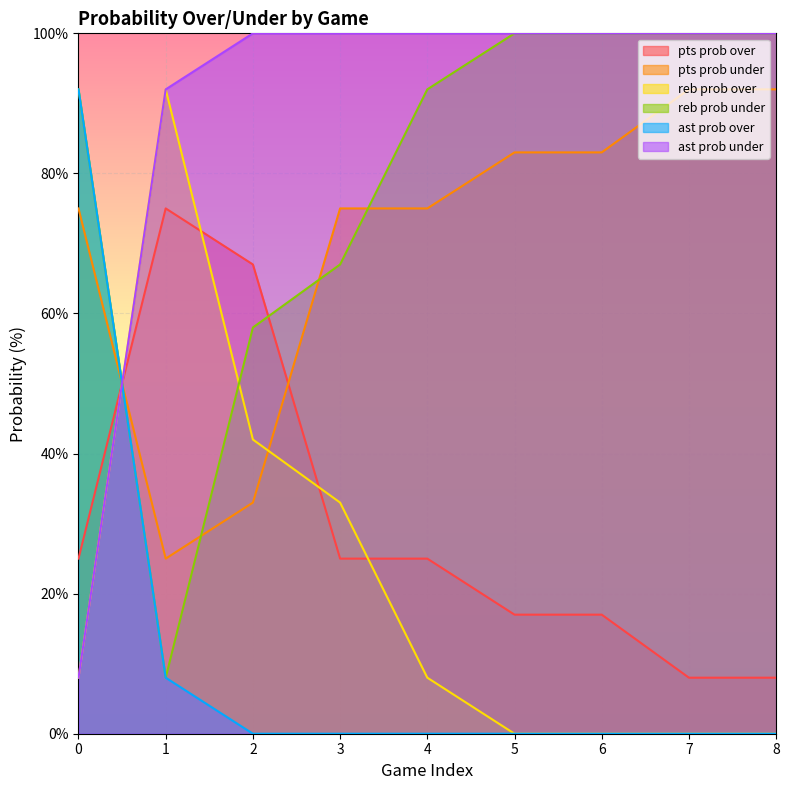

What is the lowest value of the pts prob under series?

25